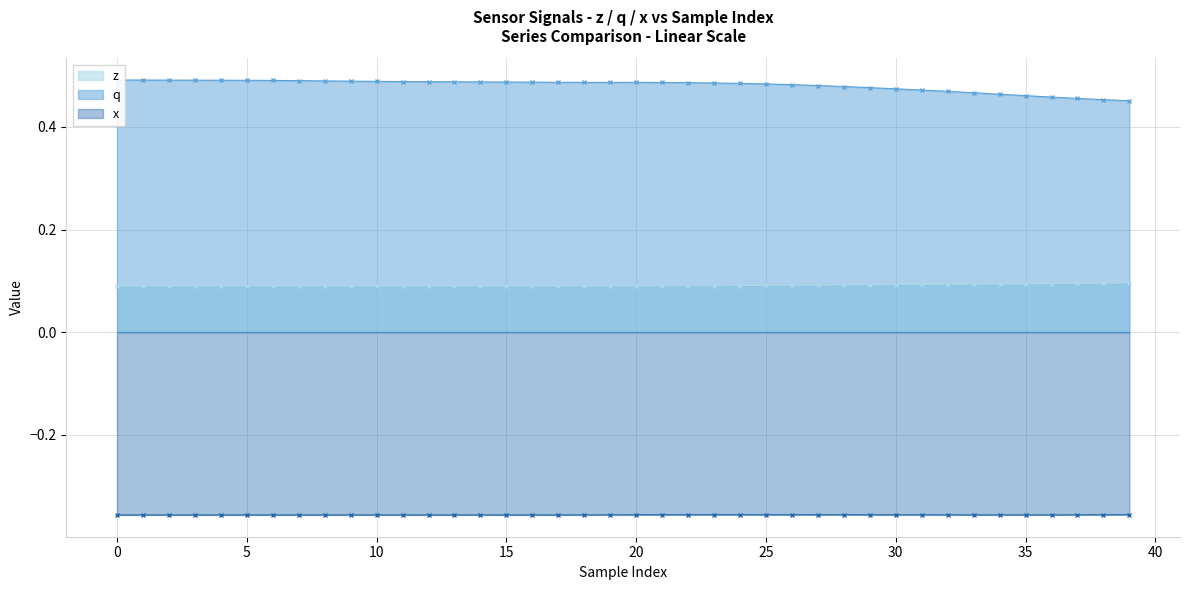

At which label is x closest to 0?

39